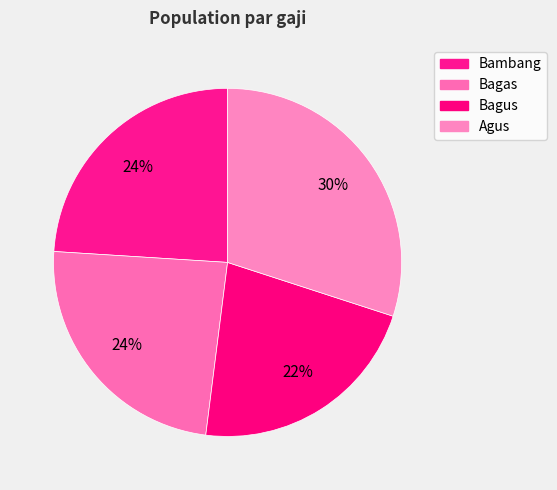

Count the number of slices in the pie.

4